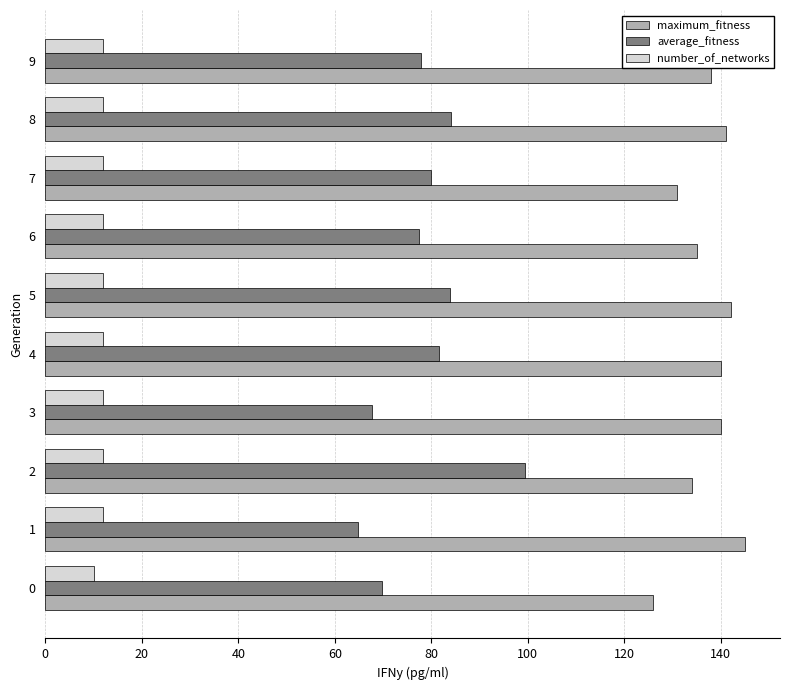

List the series in order of their peak value, lowest first.

number_of_networks, average_fitness, maximum_fitness